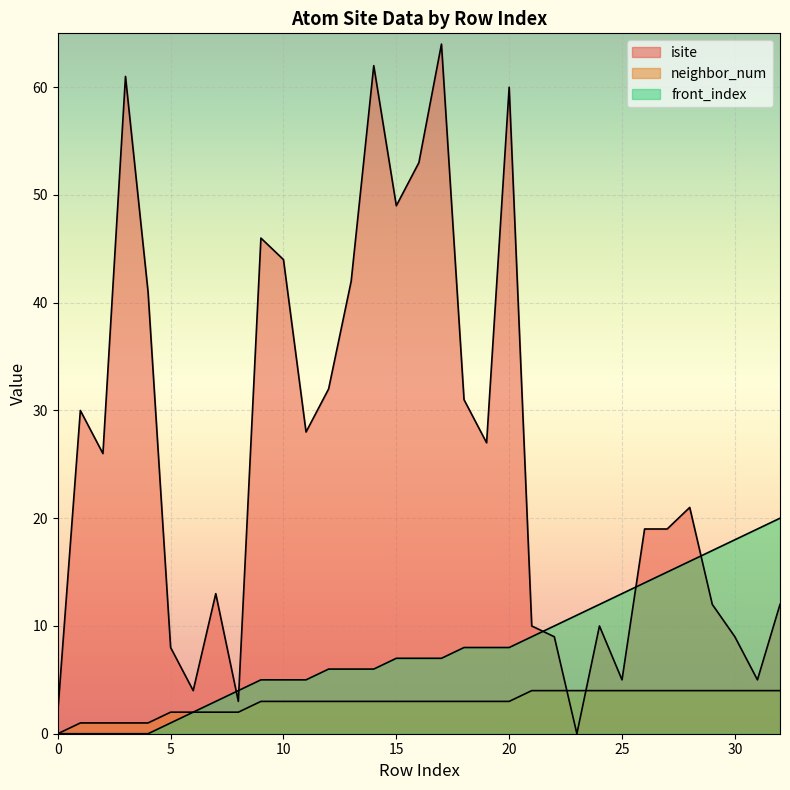

Where do neighbor_num and isite first cross each other?

22 and 23